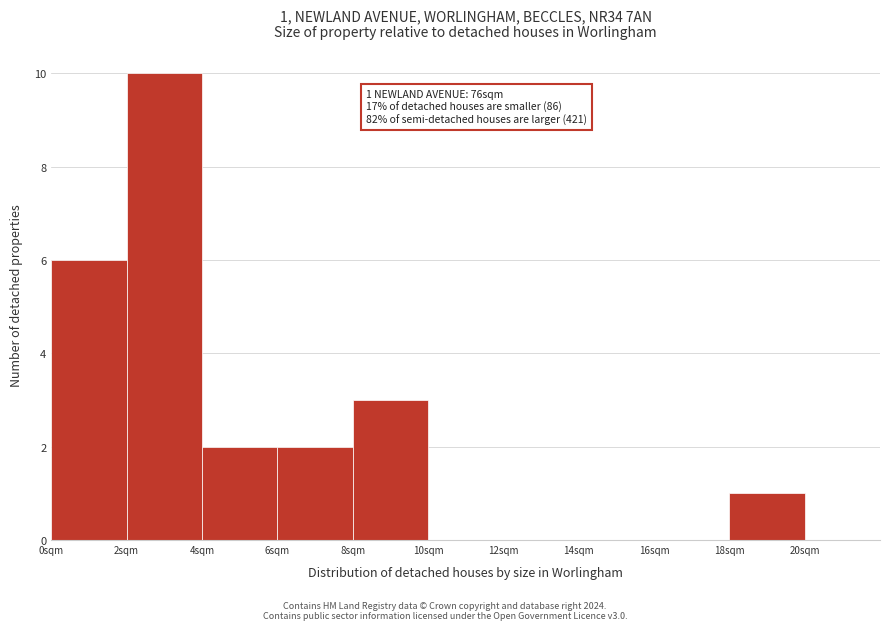

Which range on the x-axis has the tallest bar?

2 to 4